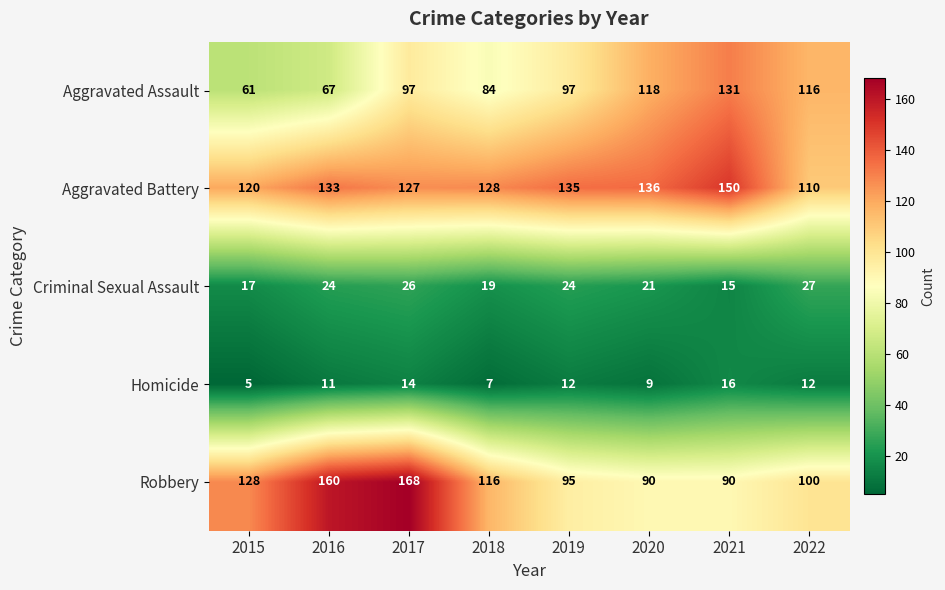

How many values in the Aggravated Battery series are below 133?

4